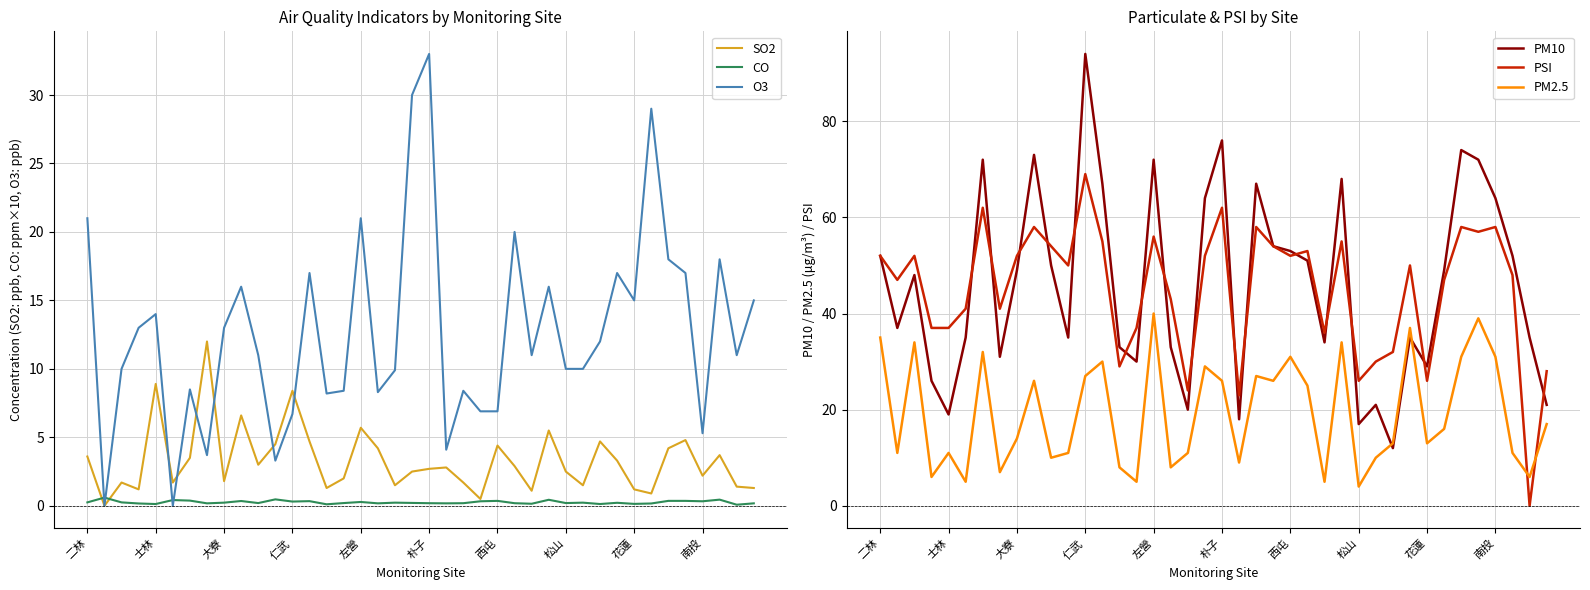

Read the SO2 value at 大寮.

1.8